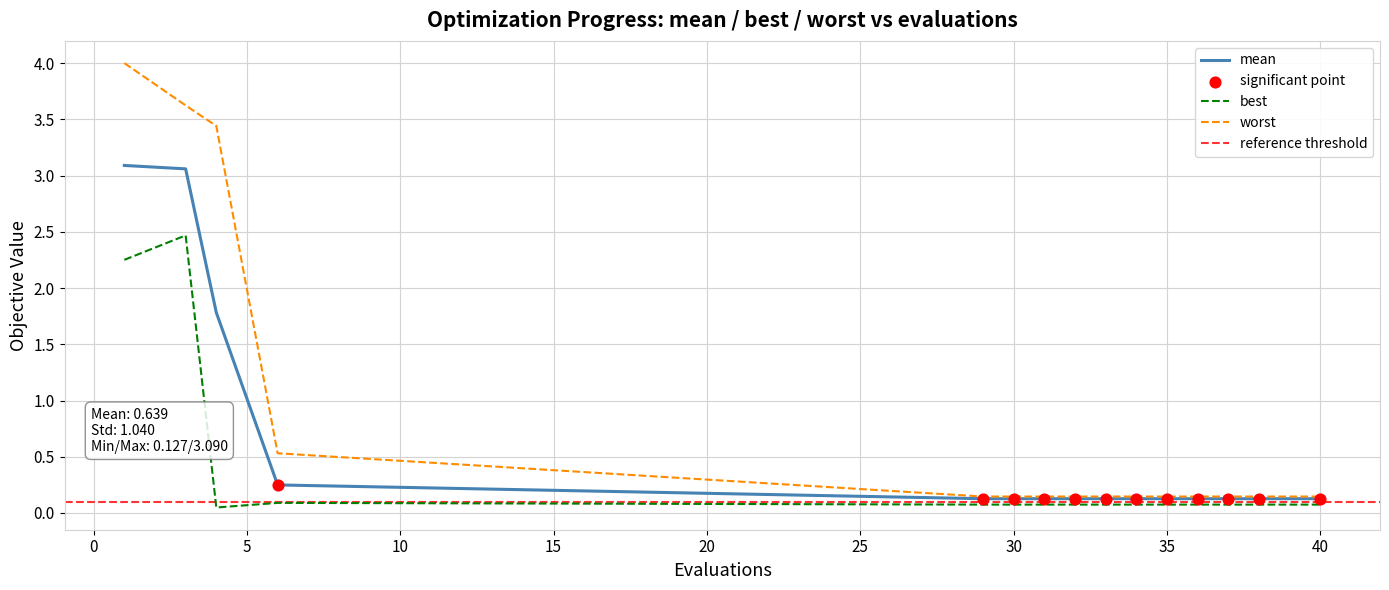

At which category is the sum across all series the highest?

1